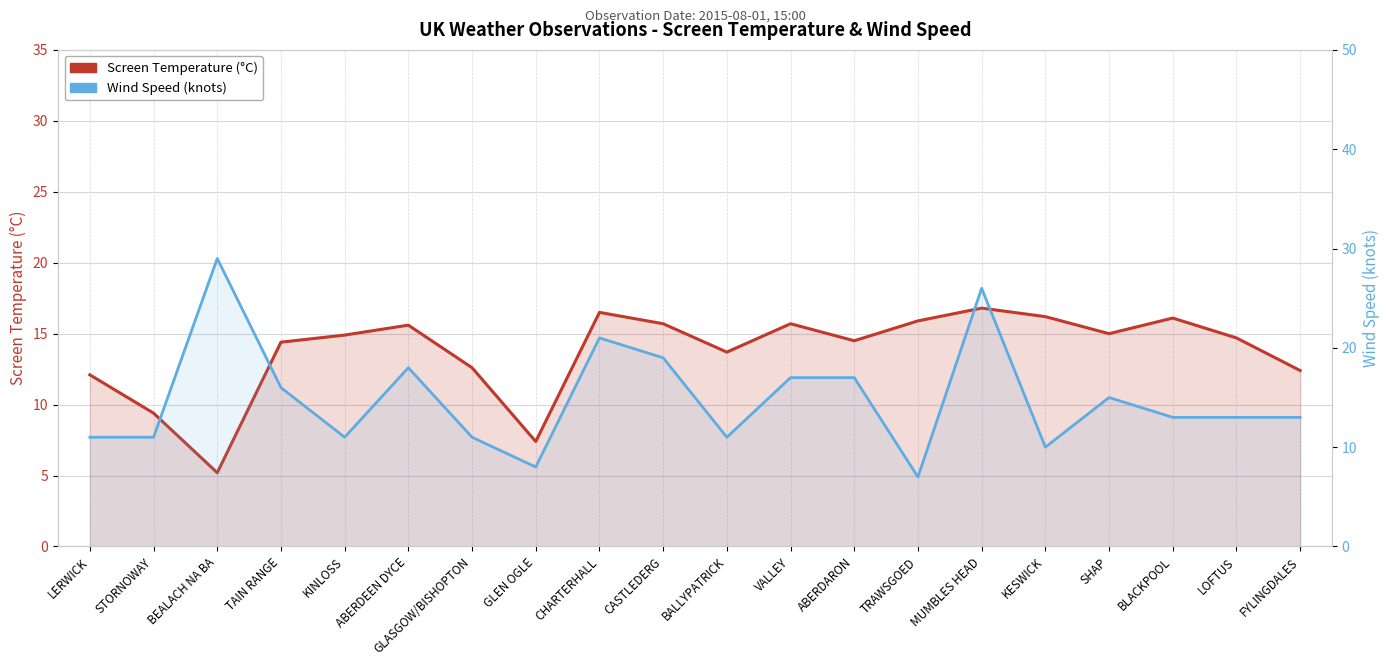

What is the greatest value displayed?

29.0